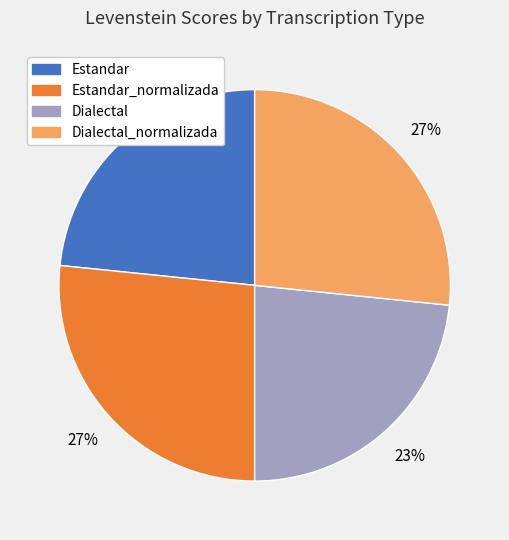

How many segments does this pie chart have?

4